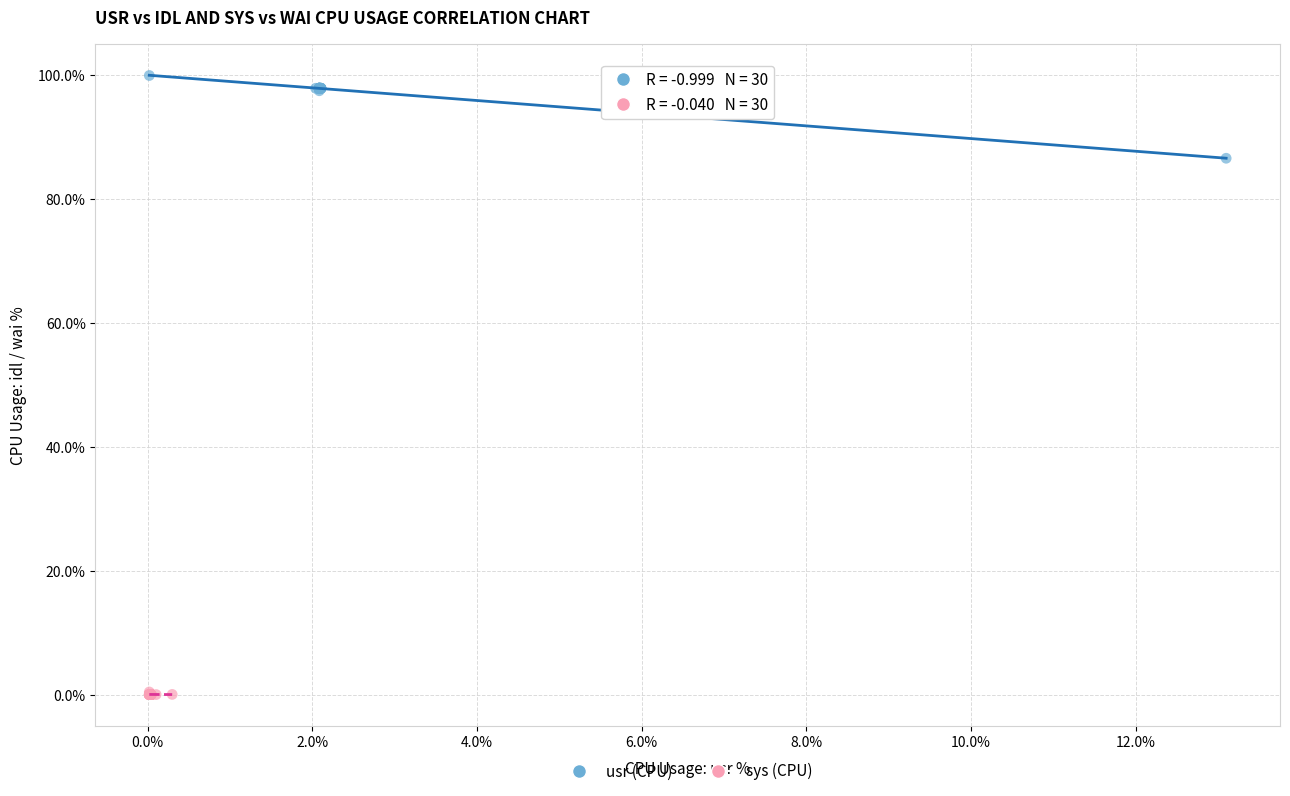

Which series contains the highest Y value?

usr (CPU)